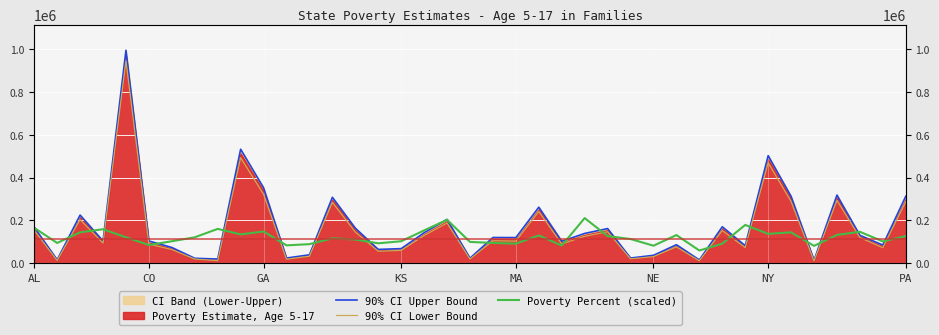

Is it true that 90% CI Upper Bound equals 168776 at AL?

True